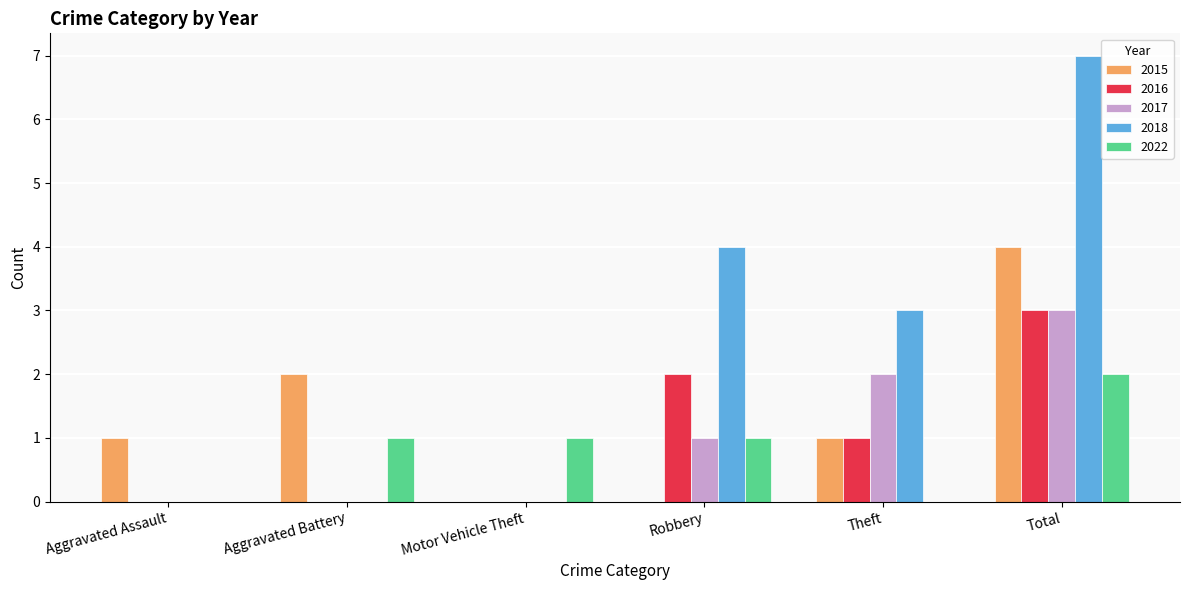

At which label does 2017 reach its peak?

Total